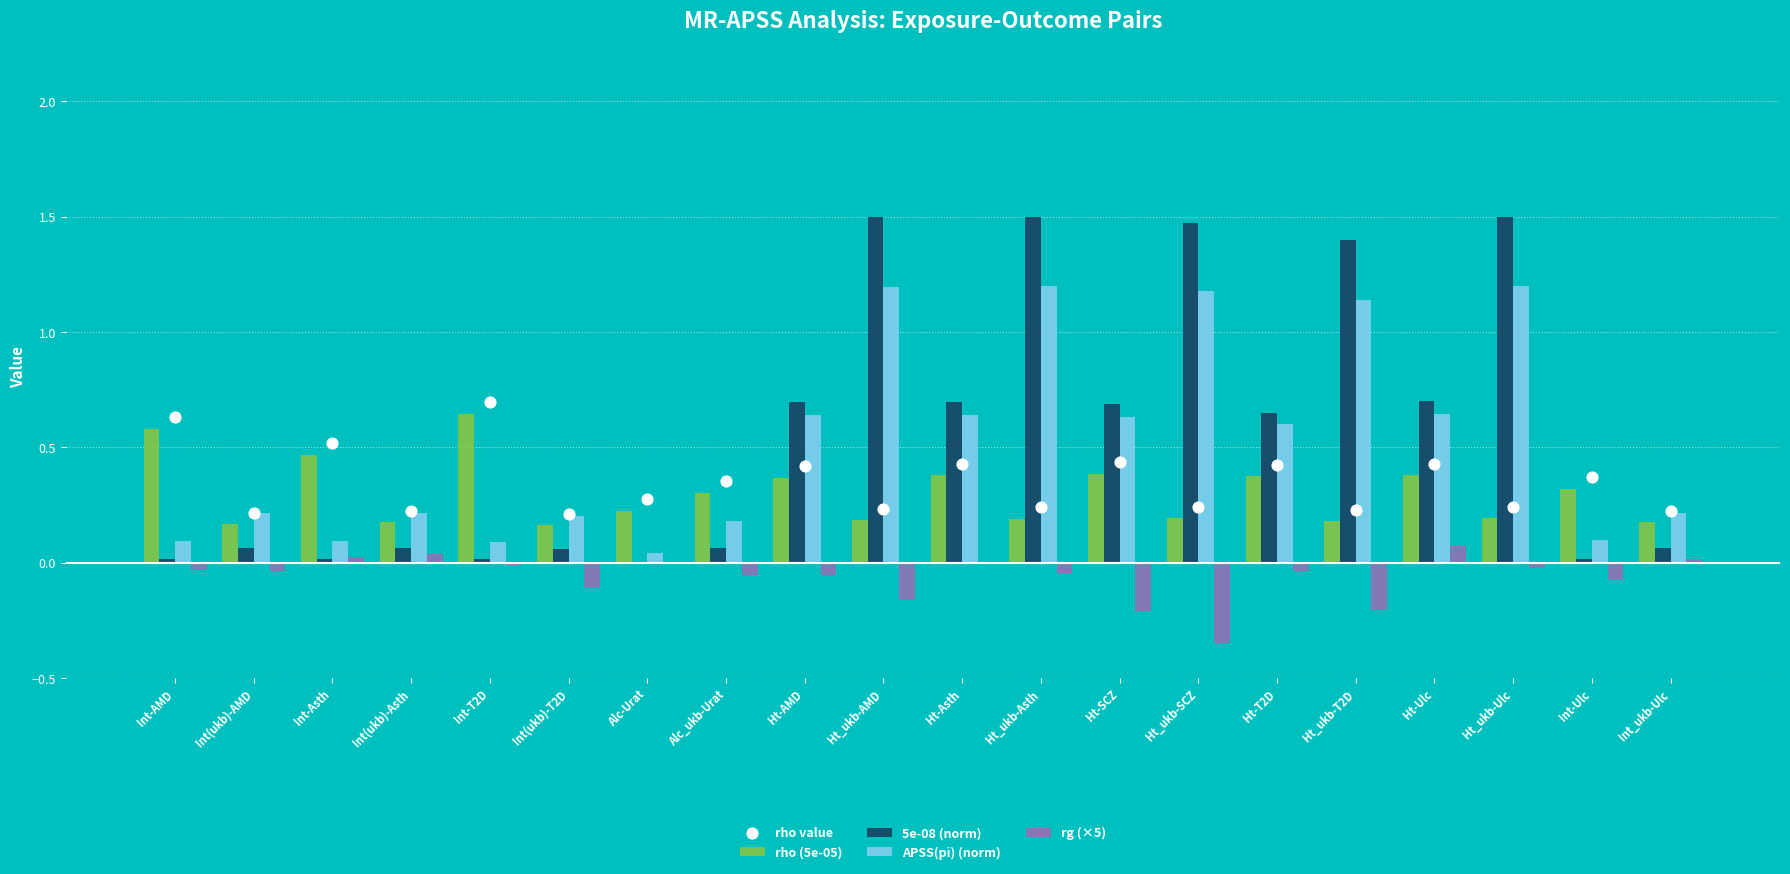

Which series has the widest spread of Y values?

5e-08 (norm)